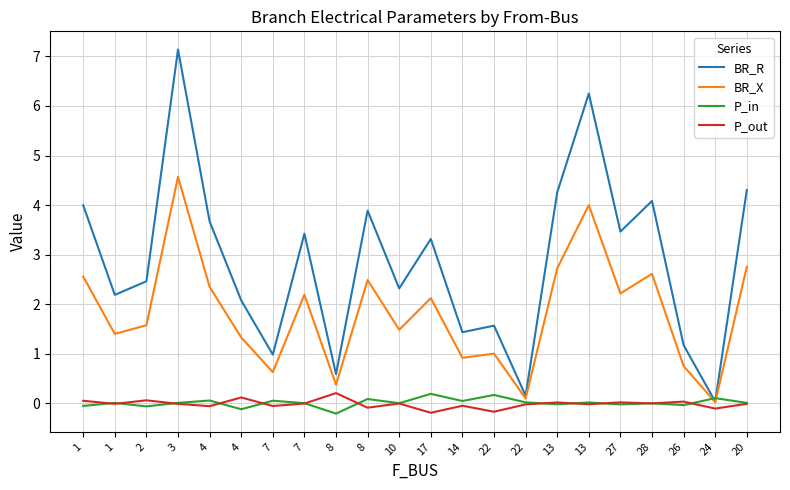

Rank the series by their maximum value, from lowest to highest.

P_in, P_out, BR_X, BR_R